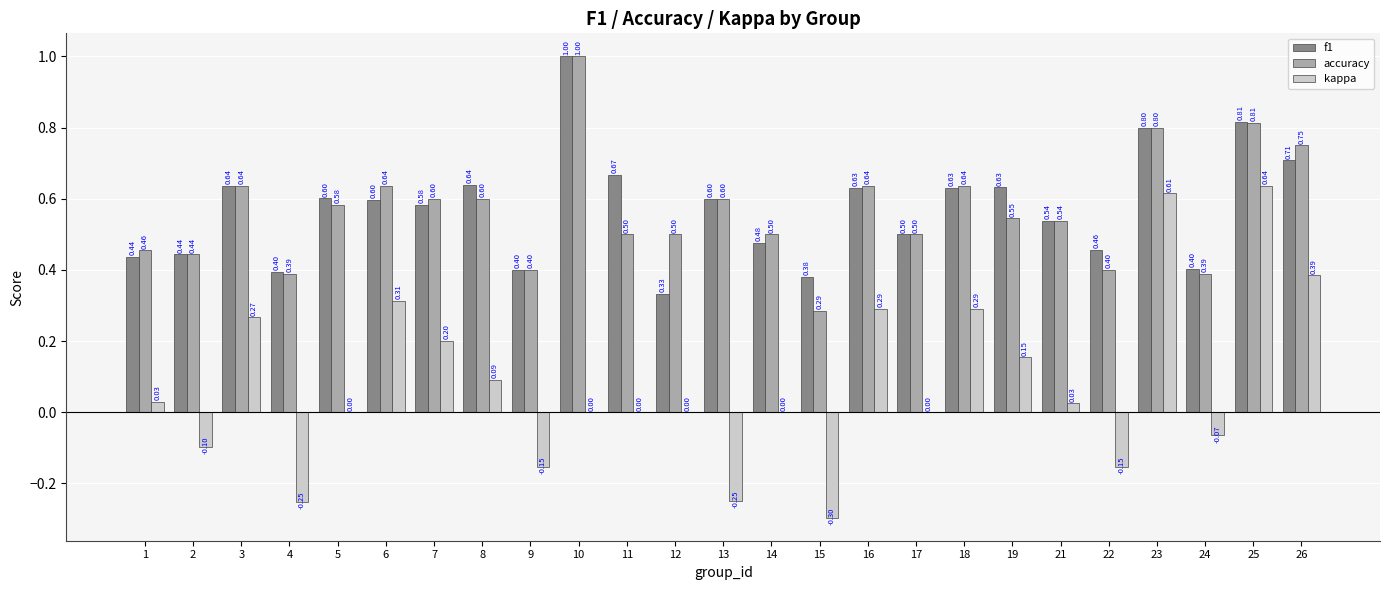

Which series has the largest total across all categories?

f1